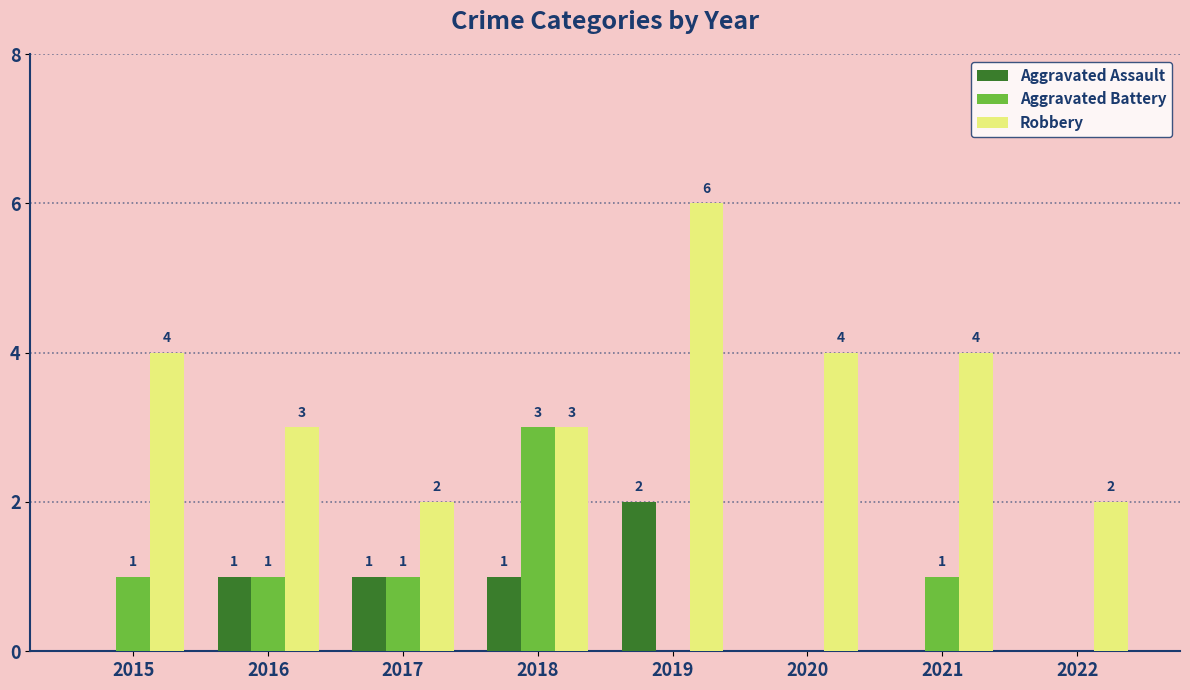

Is the value of Aggravated Battery at 2015 greater than the value of Robbery at 2020?

No